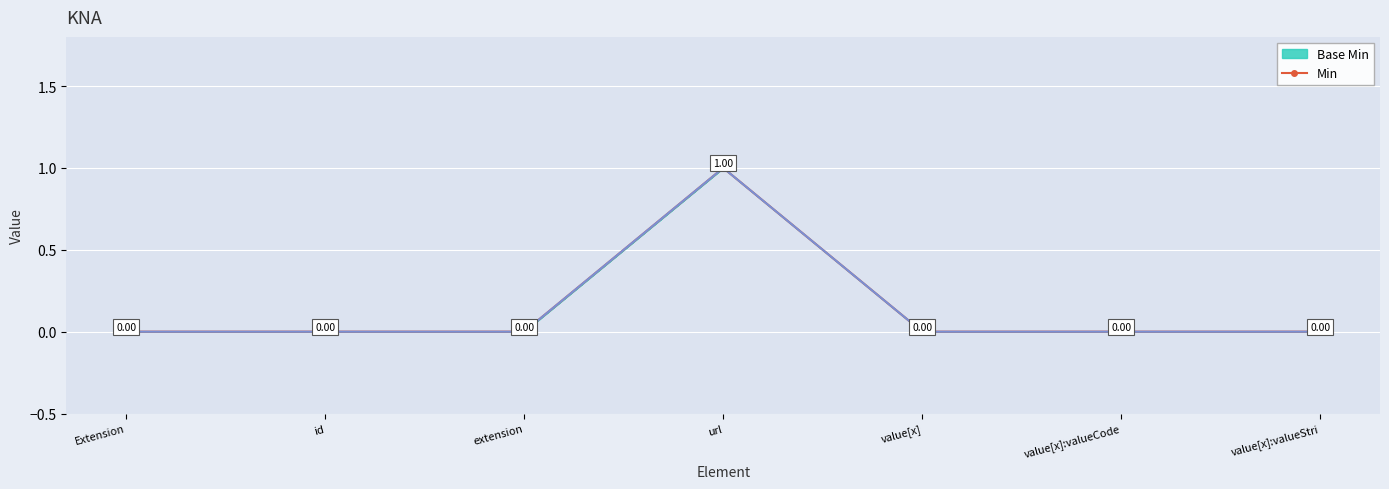

Does the chart display data point markers on the line(s)?

Yes